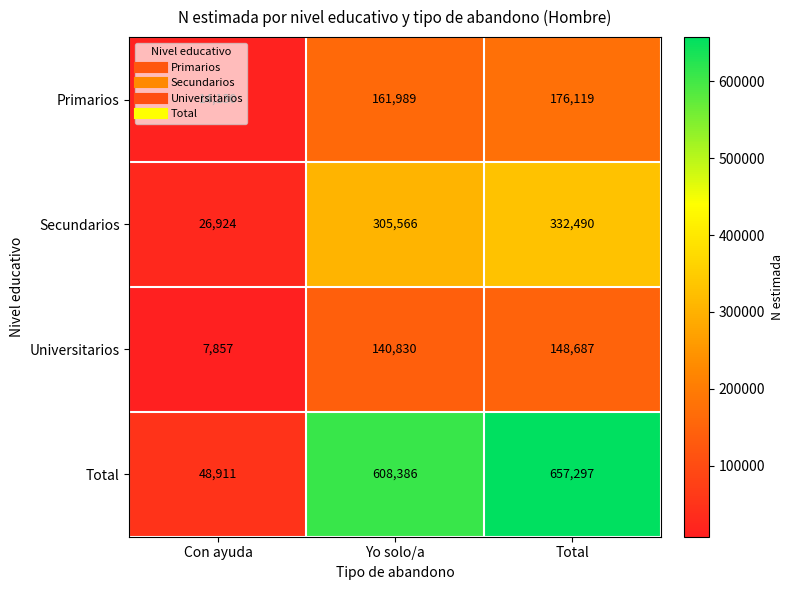

Where is Primarios nearest to the value 95124?

Yo solo/a